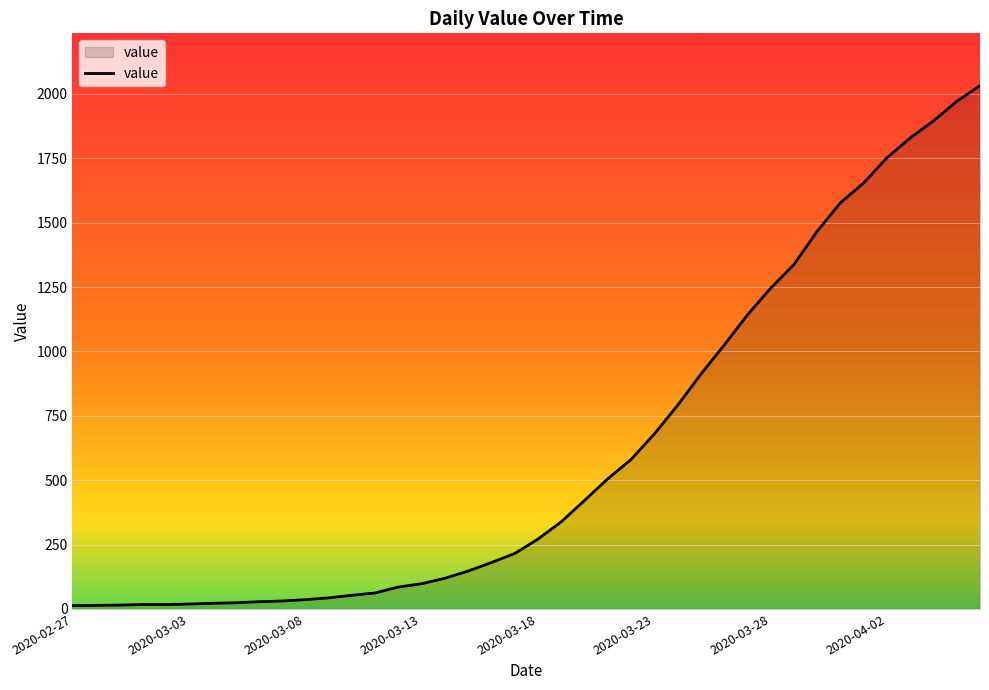

Count the number of categories in the chart.

40